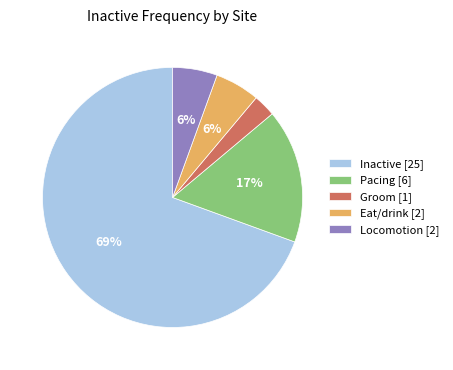

To the nearest percent, what is the average slice percentage?

20%